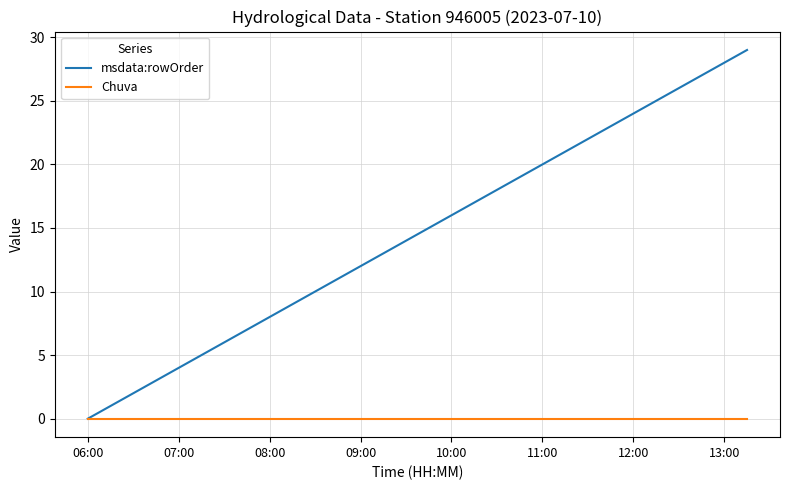

Which series has the largest total across all categories?

msdata:rowOrder